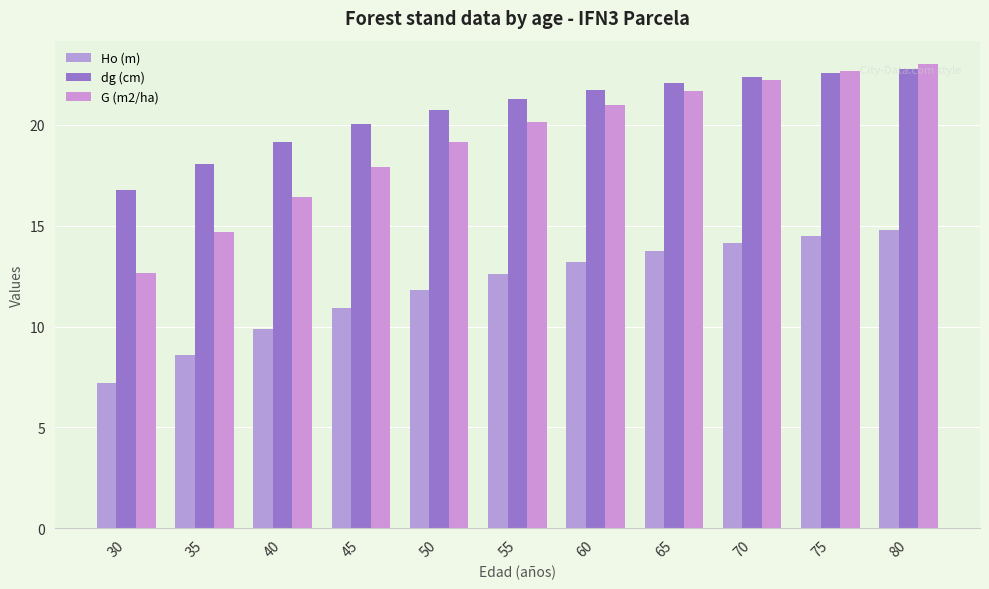

Reading left to right, extract all data points from this chart.

Ho (m): 7.2	8.6	9.9	10.9	11.8	12.6	13.2	13.7	14.2	14.5	14.8
dg (cm): 16.8	18.1	19.2	20.0	20.7	21.3	21.7	22.1	22.4	22.6	22.8
G (m2/ha): 12.7	14.7	16.4	17.9	19.2	20.2	21.0	21.7	22.2	22.7	23.0